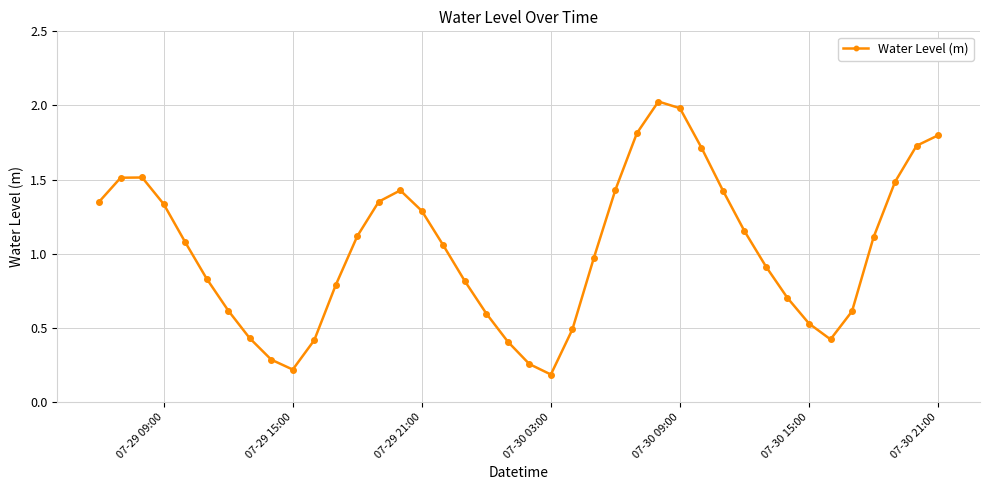

What is the value of the 22nd point from the left?

0.2